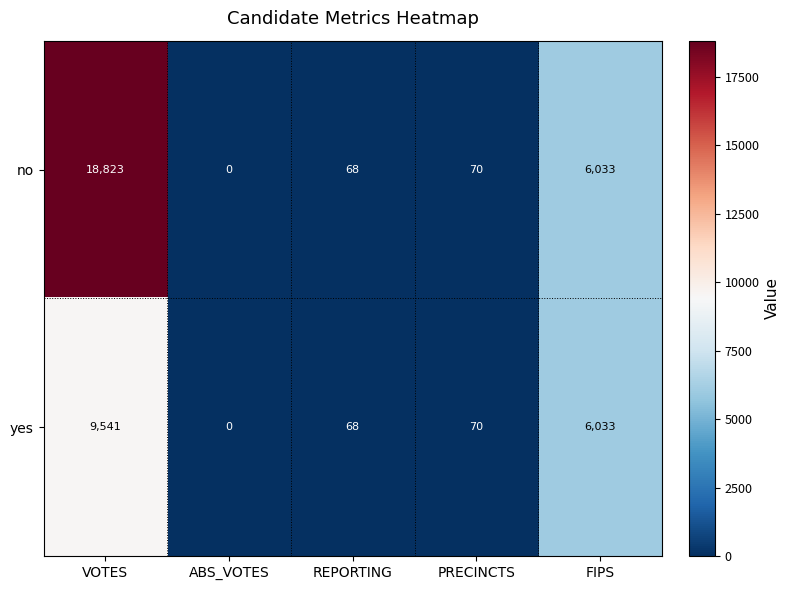

Which series has the widest spread of values?

no